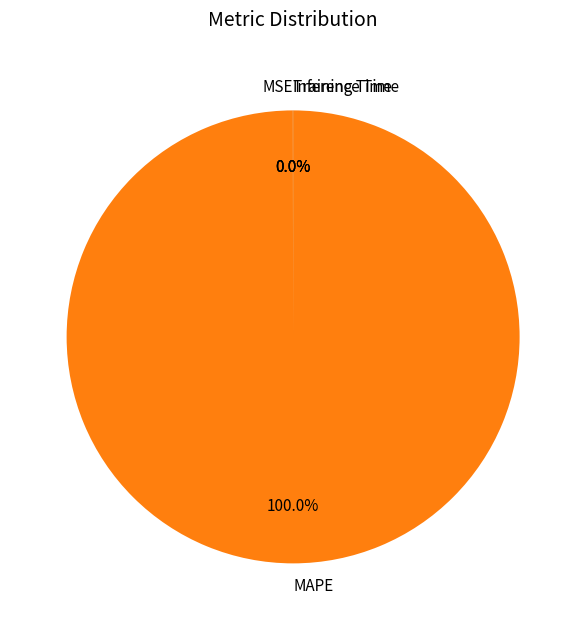

Does any single category account for the majority?

Yes